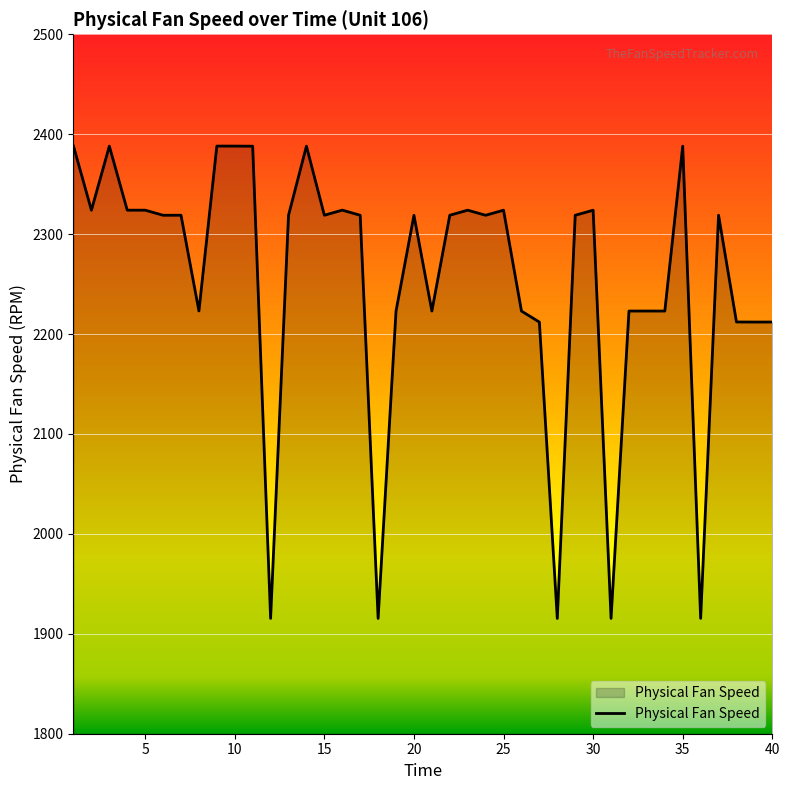

What is the maximum value shown in the chart?

2388.1